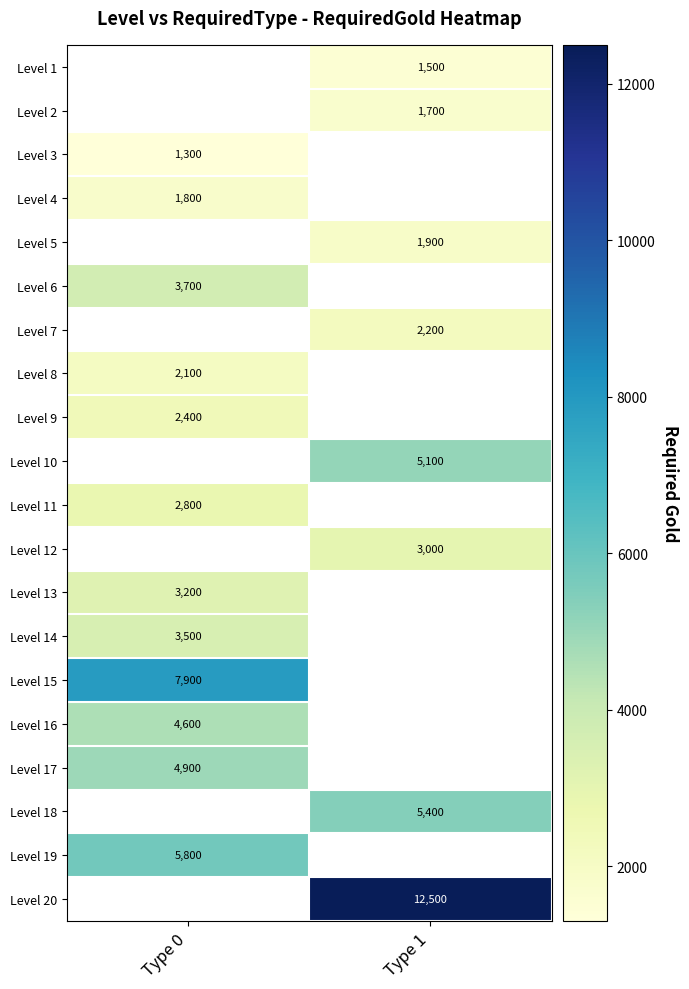

The value of Level 13 at Type 0 is 816. True or false?

False